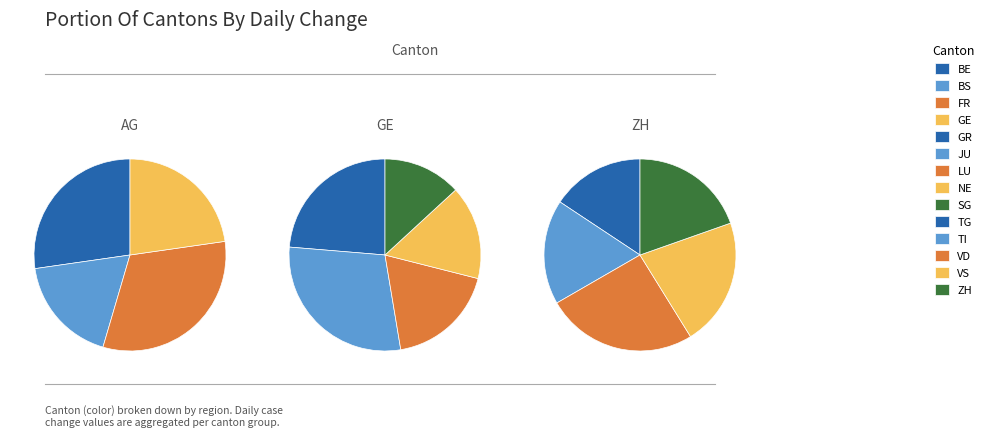

Does 2020-06-13 represent more than half of the total?

No